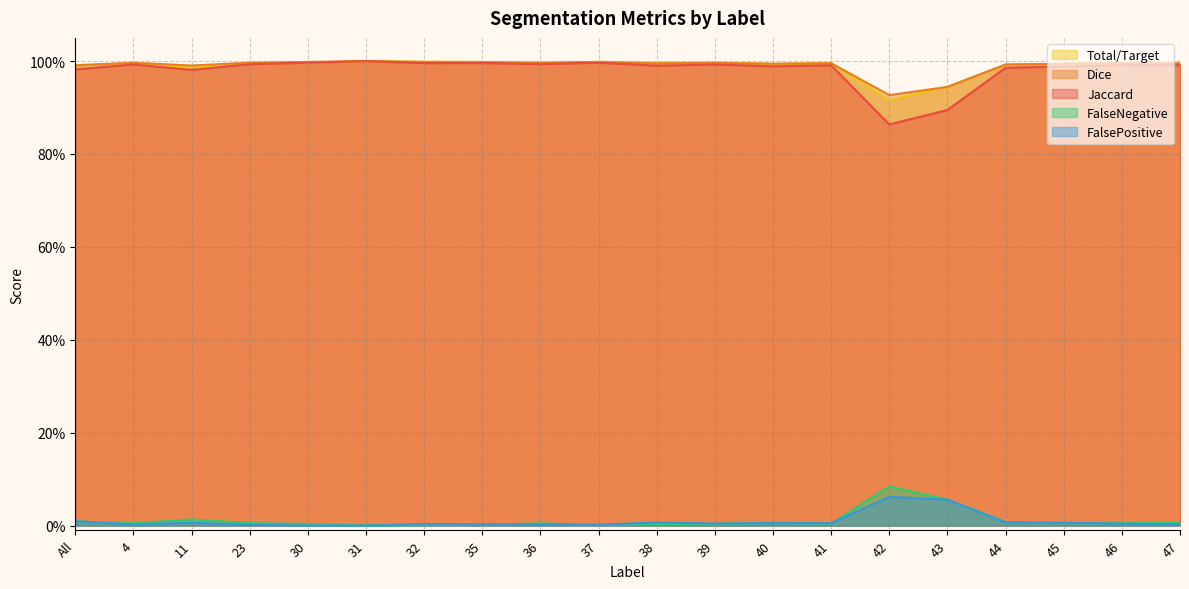

Is it true that Jaccard equals 0.9 at 42?

True